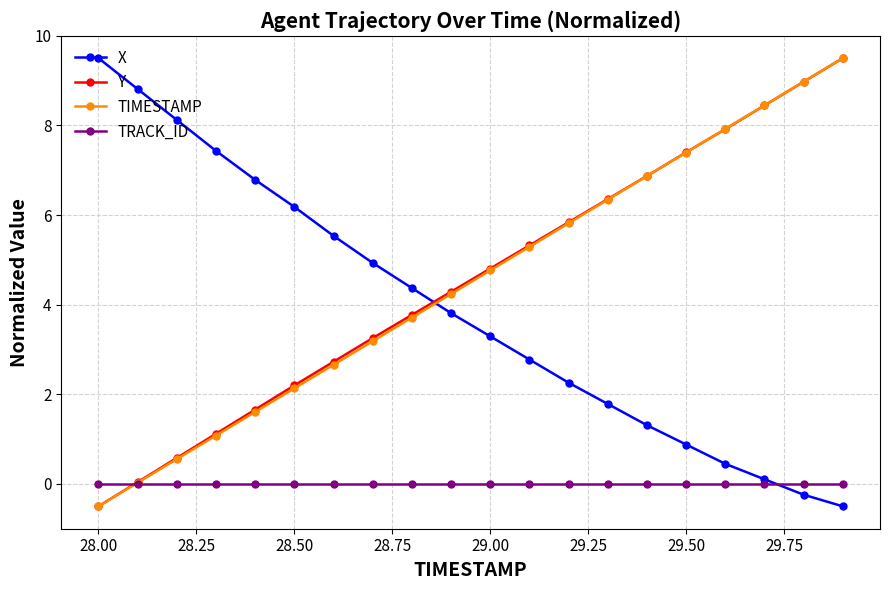

What is the highest value of the X series?

9.5